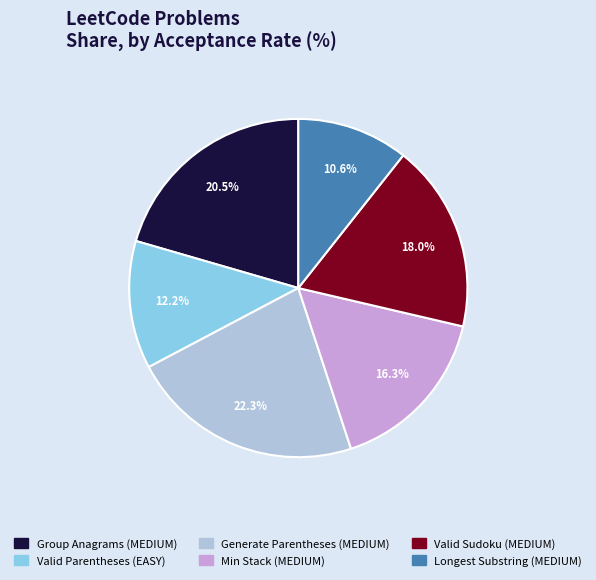

What percentage do Generate Parentheses (MEDIUM) and Valid Sudoku (MEDIUM) together represent?

40.3%